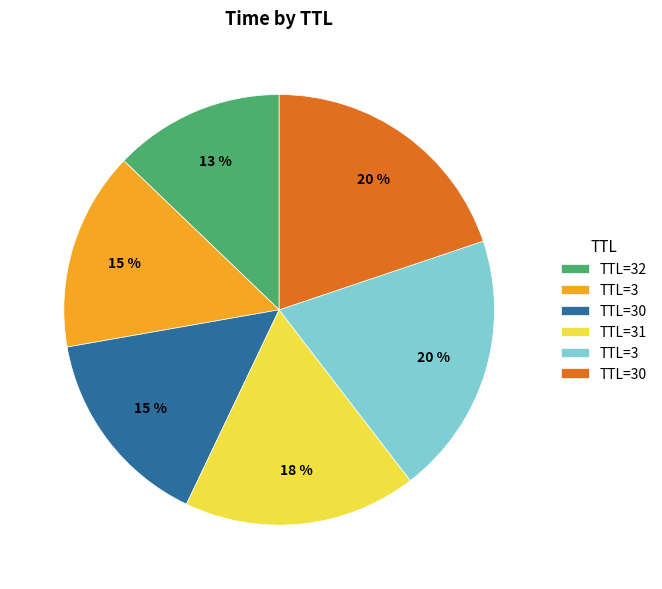

How many segments does this pie chart have?

6